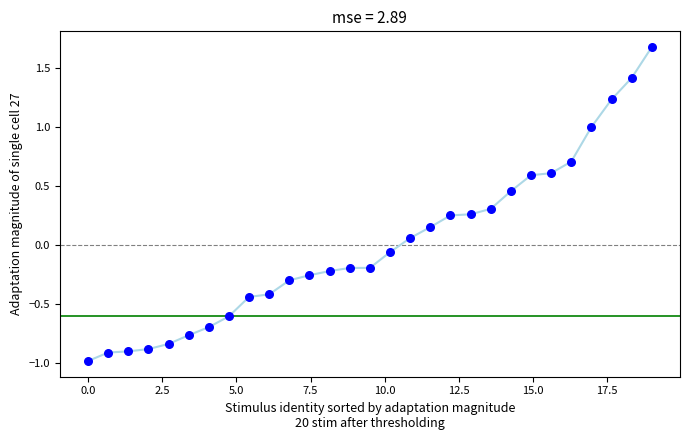

What is the range of Y values (max minus min)?

2.7